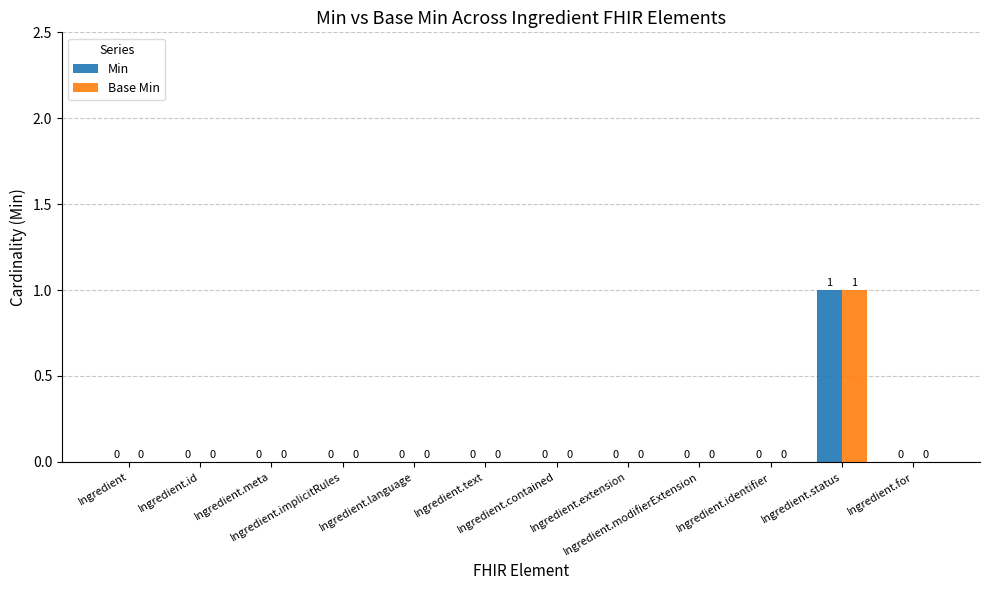

How many Base Min values are between 0 and 1?

12